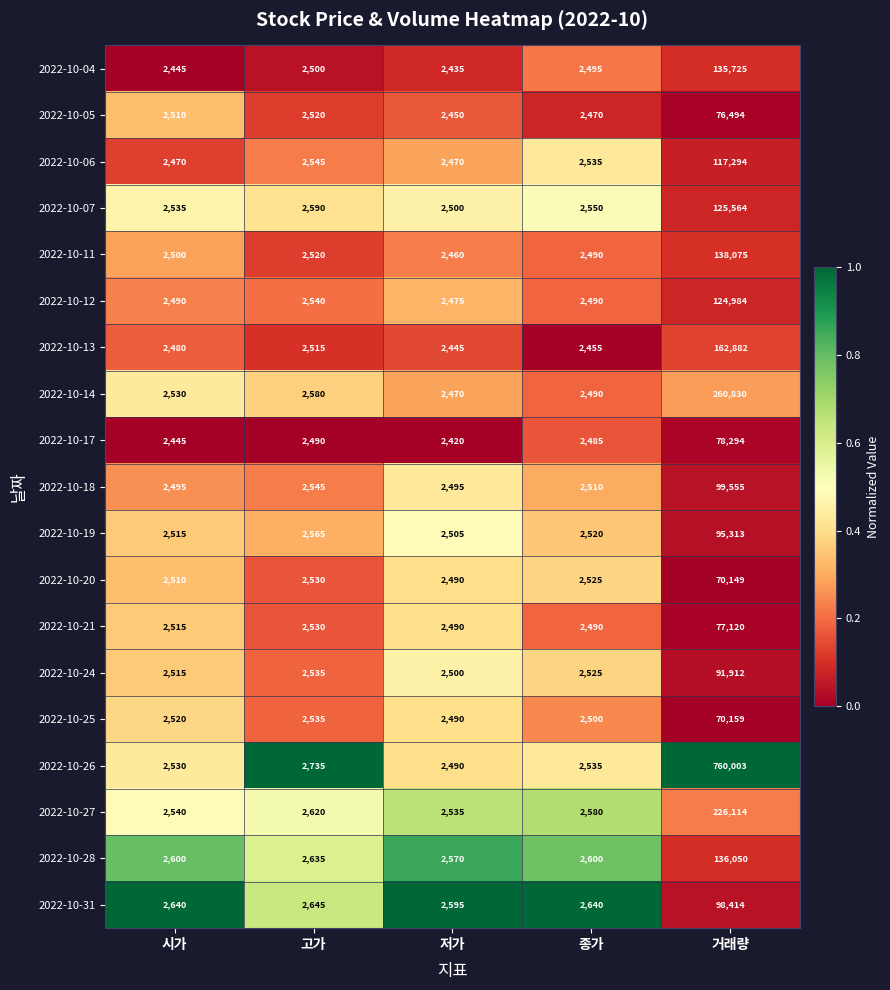

Which category has the highest value in the 2022-10-20 series?

거래량